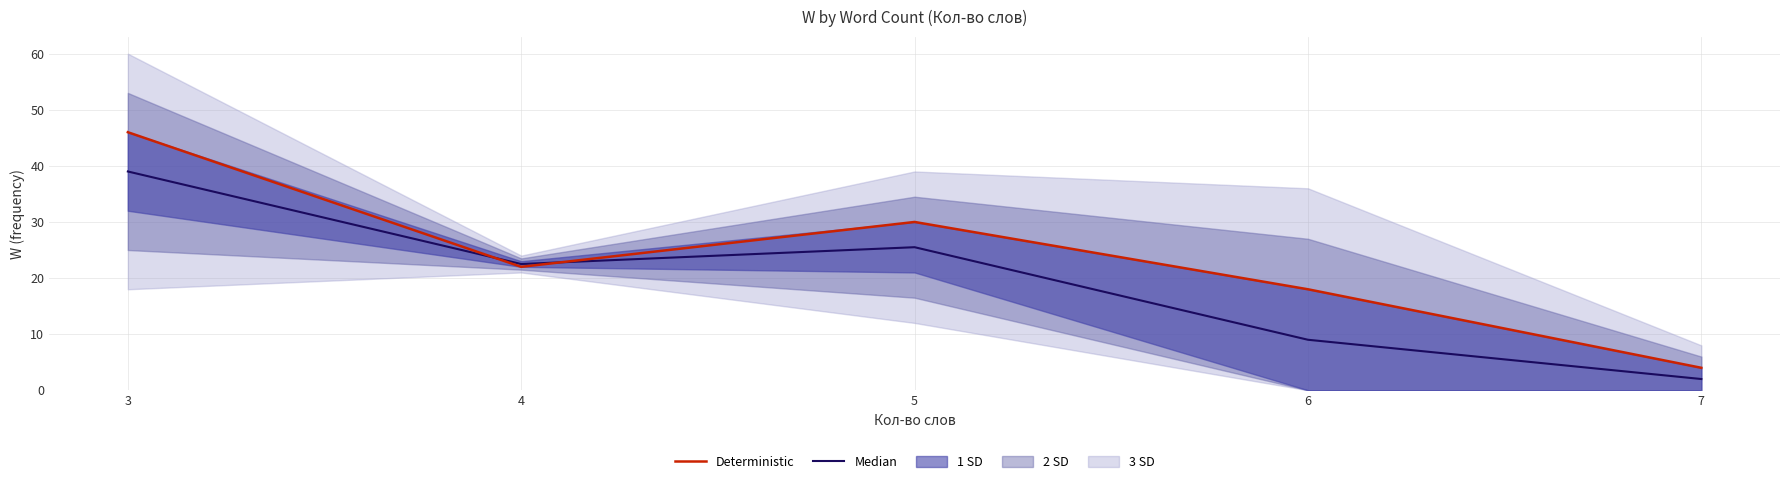

True or false: Median has a value of 22.5 at 4.

True